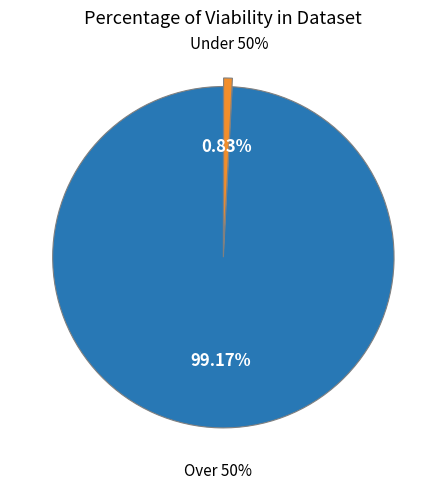

How many segments does this pie chart have?

2